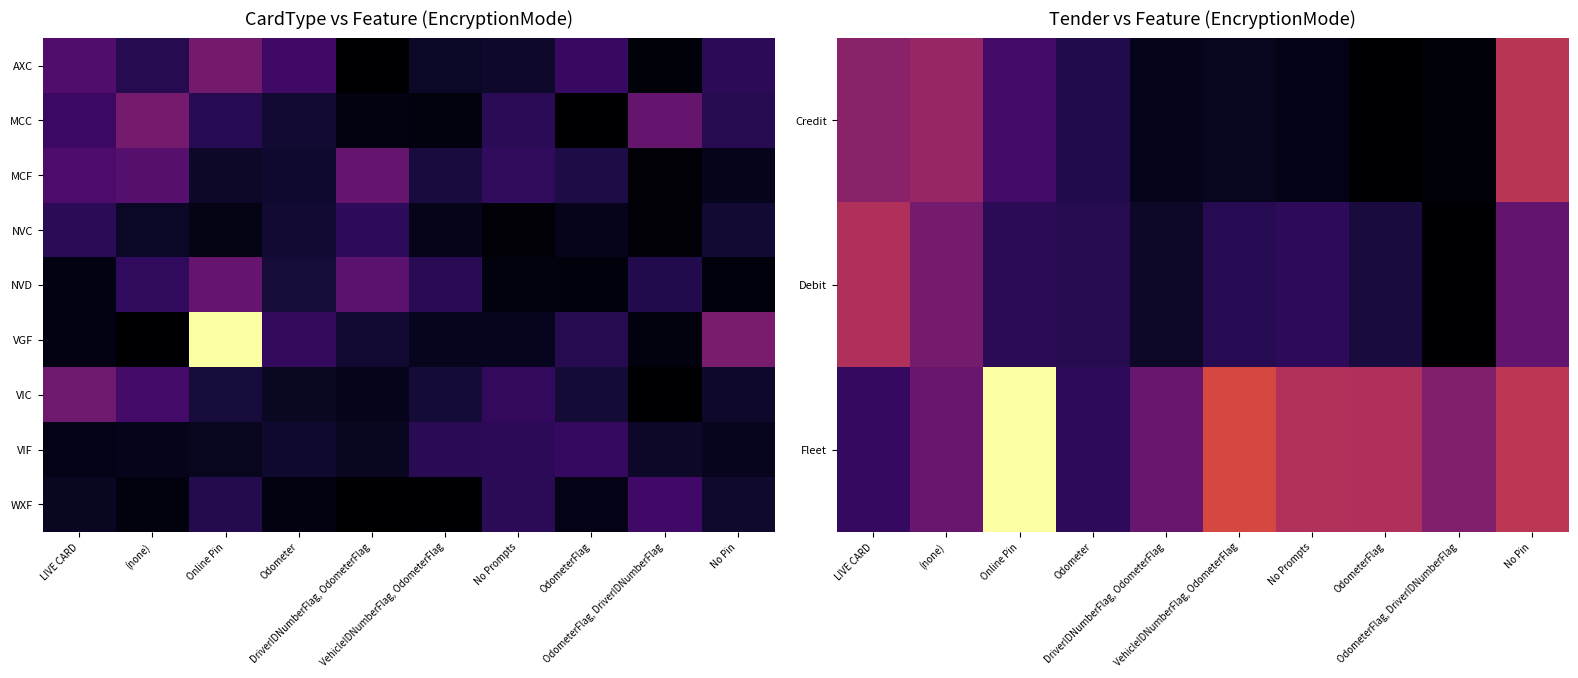

How many series are shown in this chart?

9